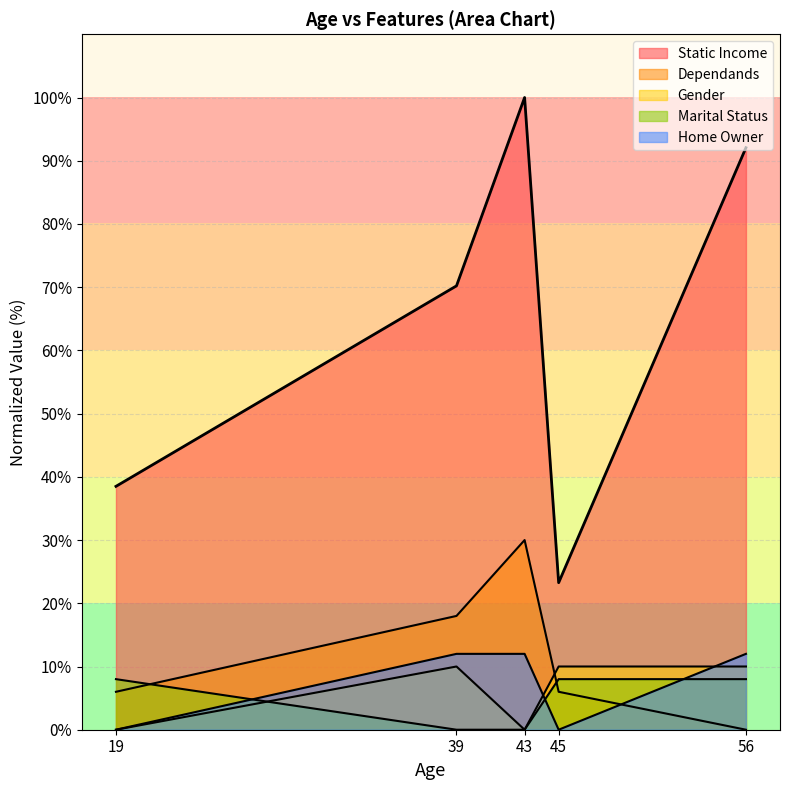

Which series has the largest total across all categories?

Static Income